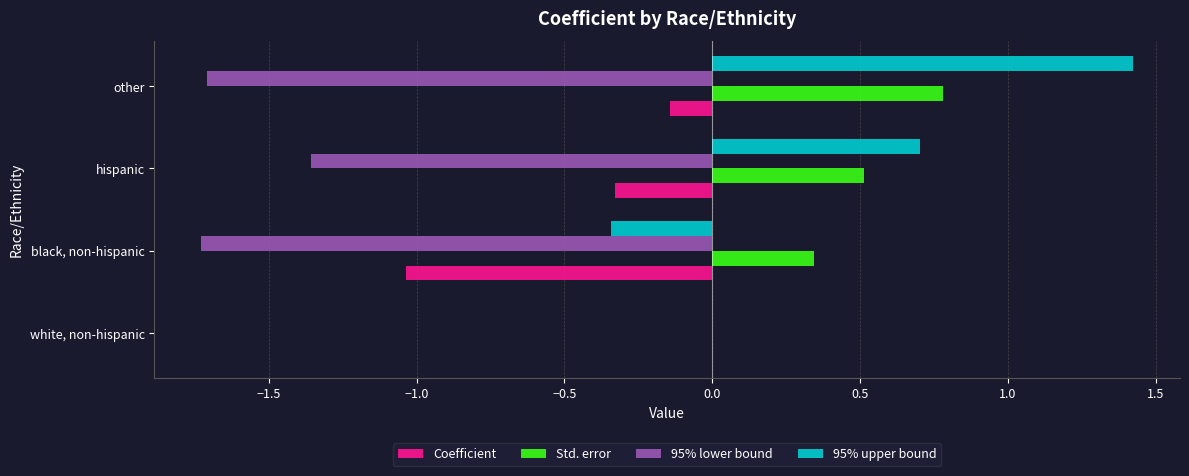

What is the total value across all series at hispanic?

-0.5